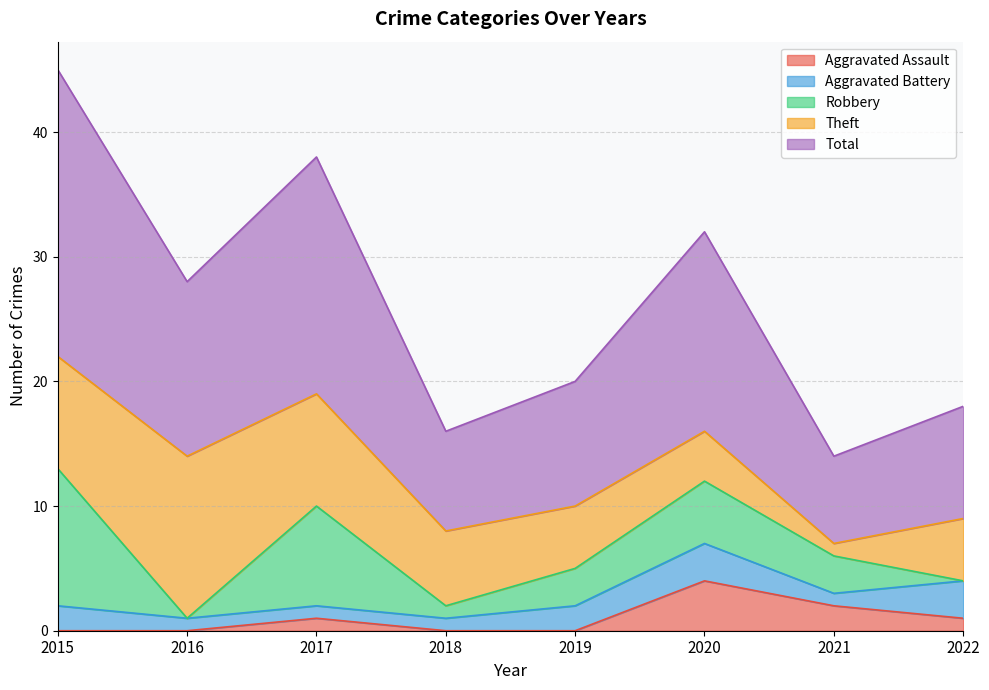

Which has a higher value, 2017 or 2016?

2017